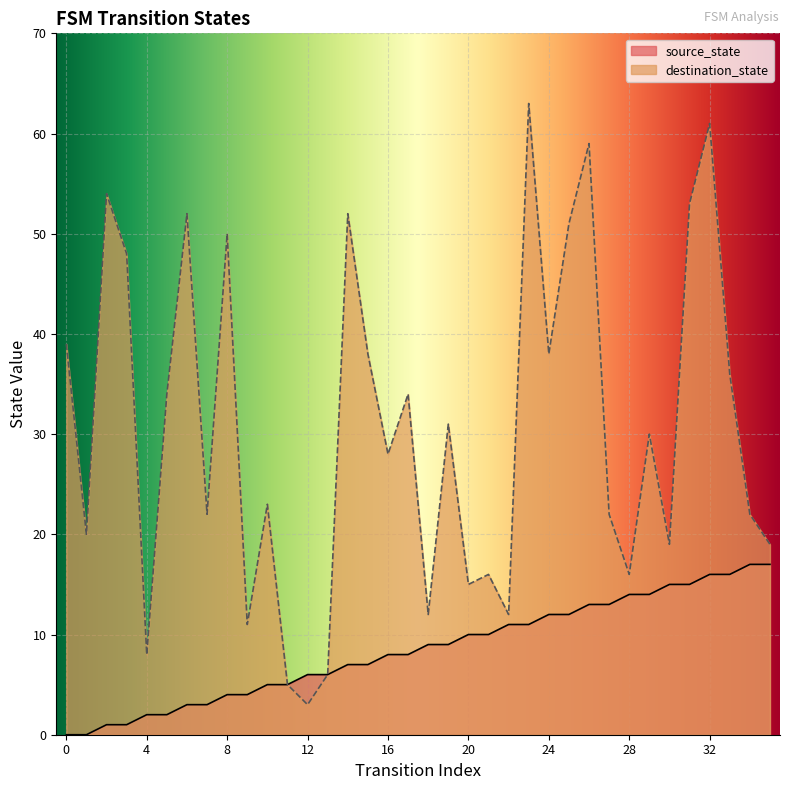

True or false: source_state and destination_state cross at least once.

False